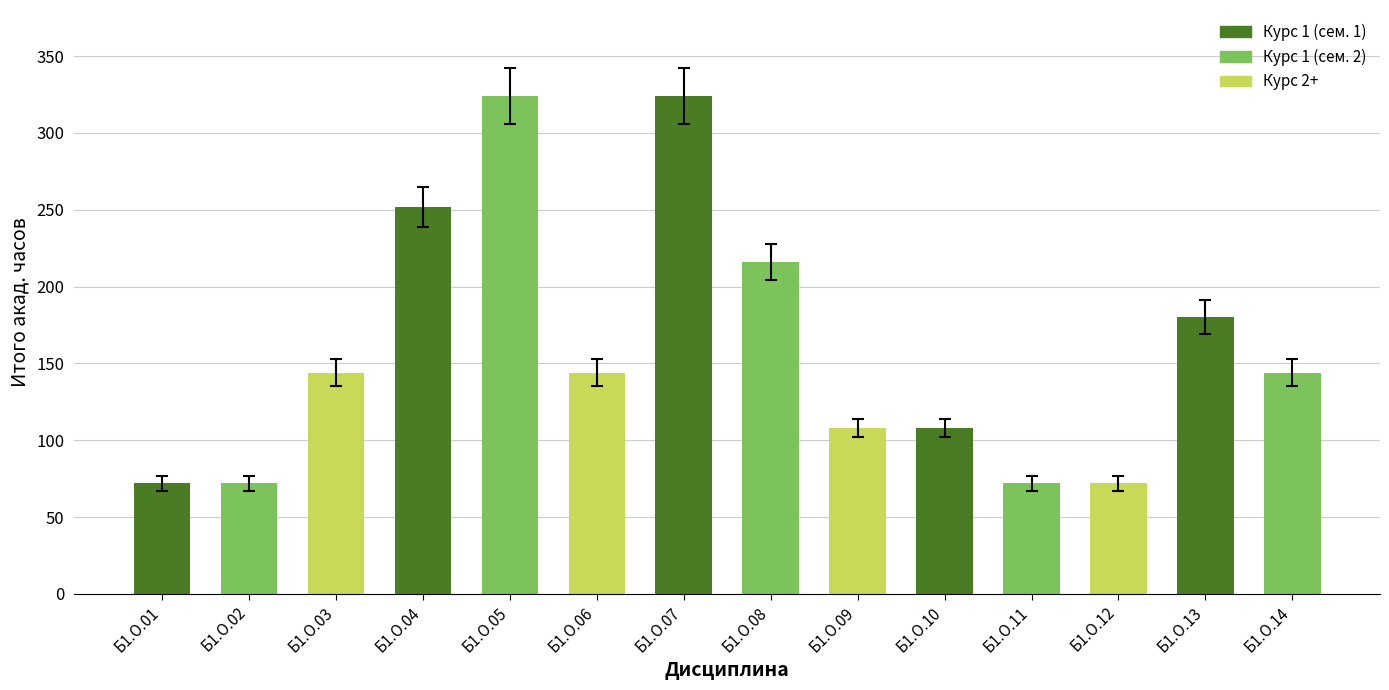

What is the smallest value displayed?

72